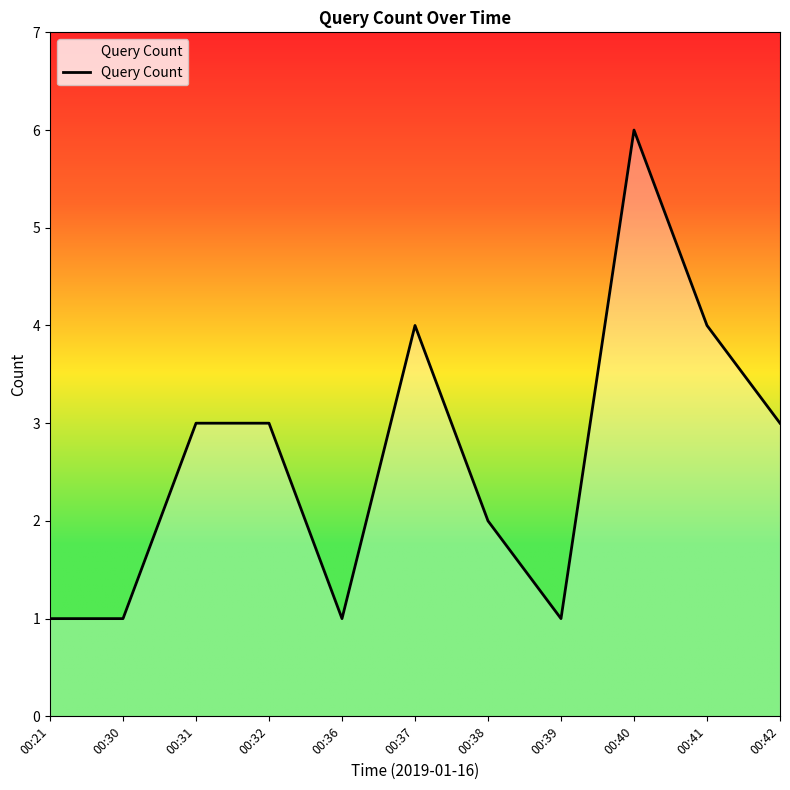

What is the greatest value displayed?

6